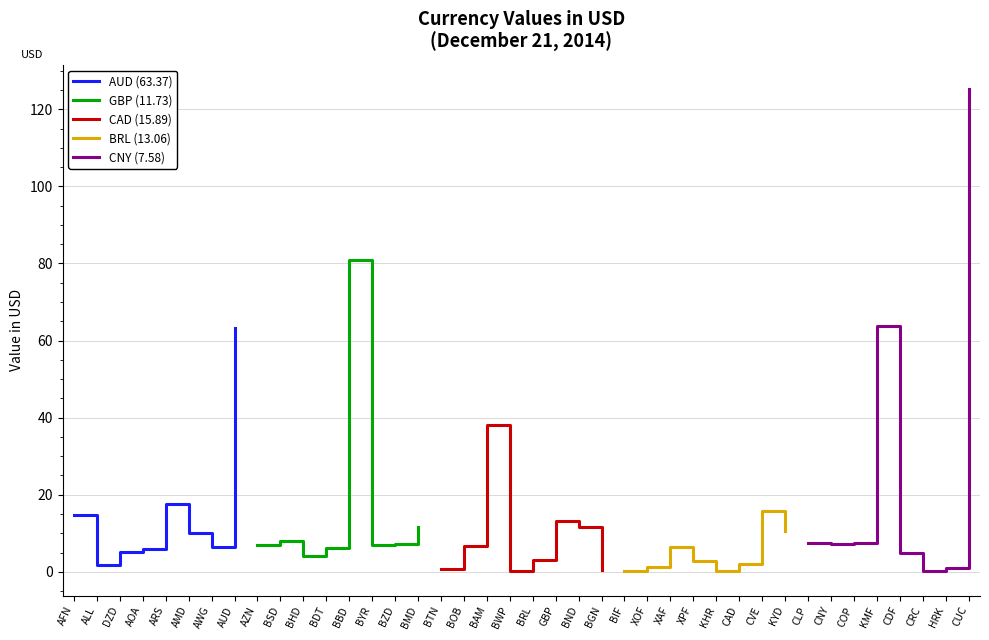

Which category has the highest value in the AUD (63.37) series?

AUD